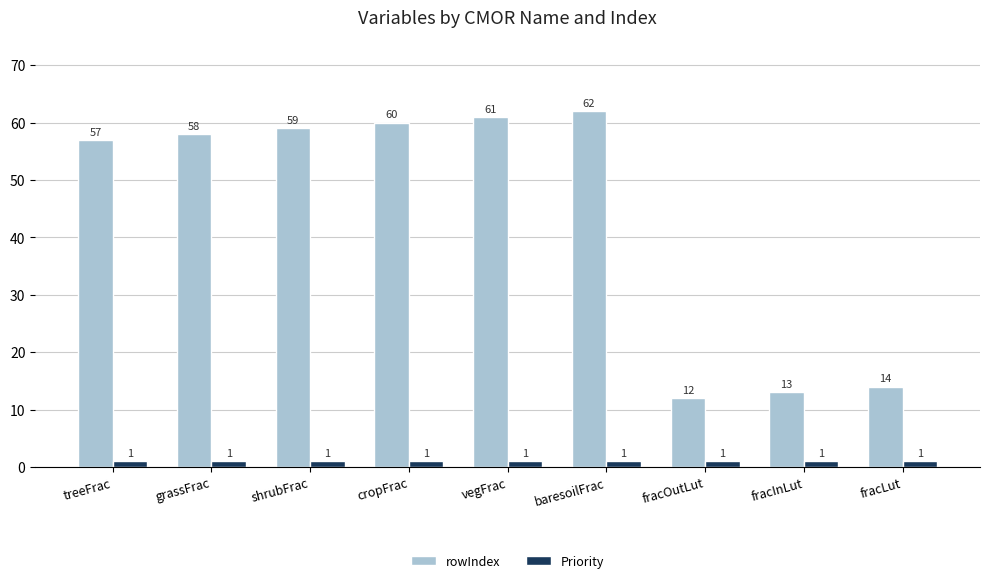

Which category has the highest value in the rowIndex series?

baresoilFrac